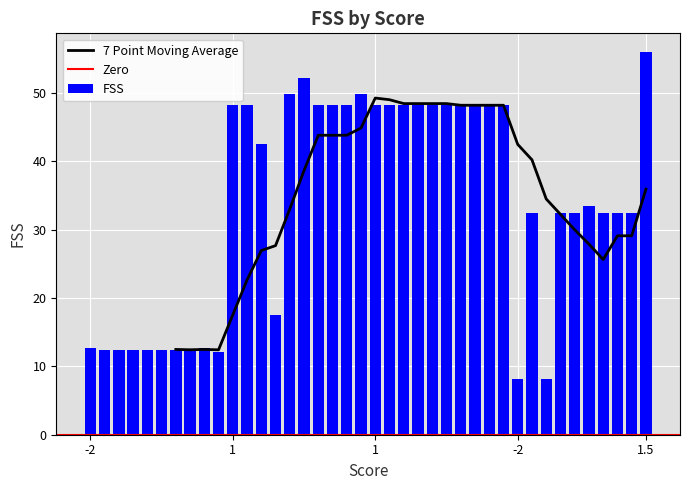

The chart shows a value of 82.1 at 17. True or false?

False